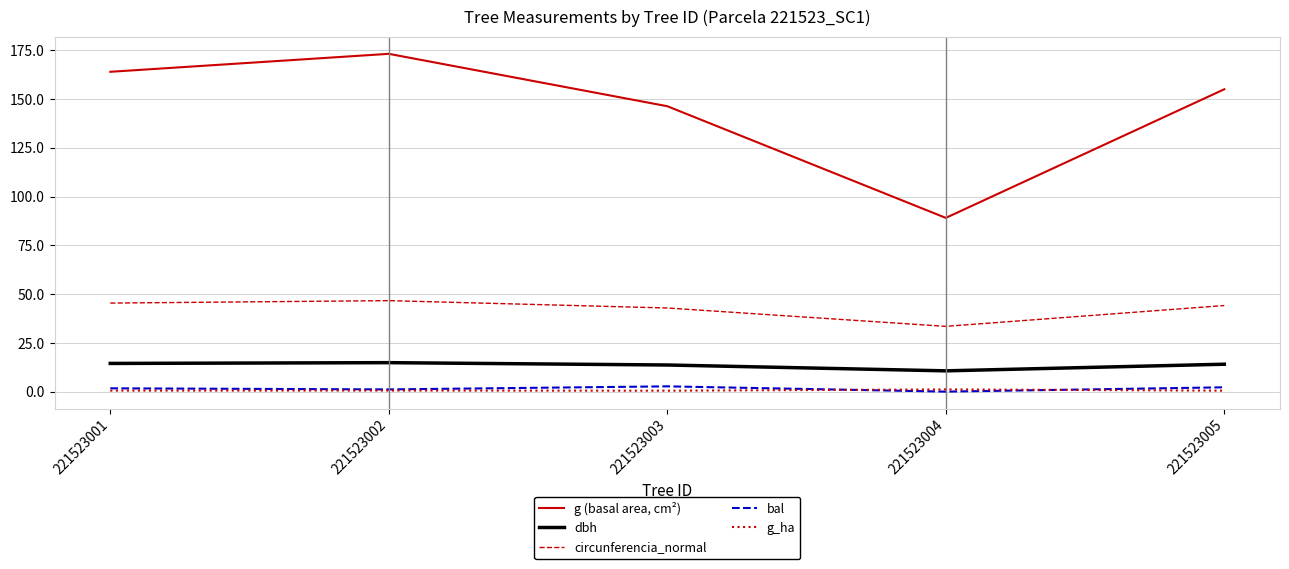

Rank the series by their maximum value, from lowest to highest.

g_ha, bal, dbh, circunferencia_normal, g (basal area, cm²)